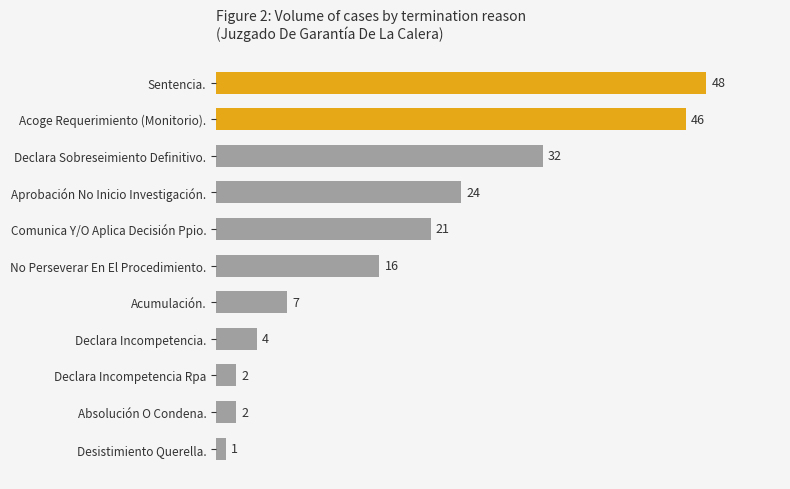

How many bars are there in total?

11